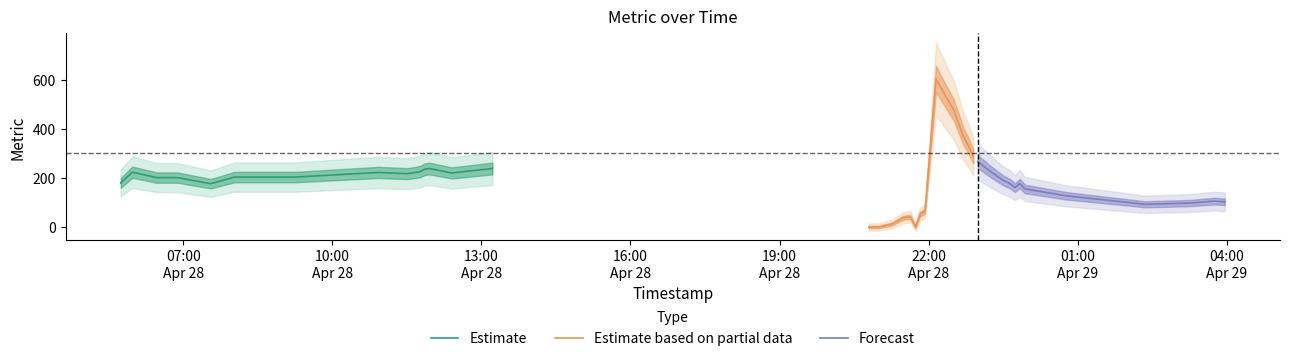

What is the minimum value for Estimate?

177